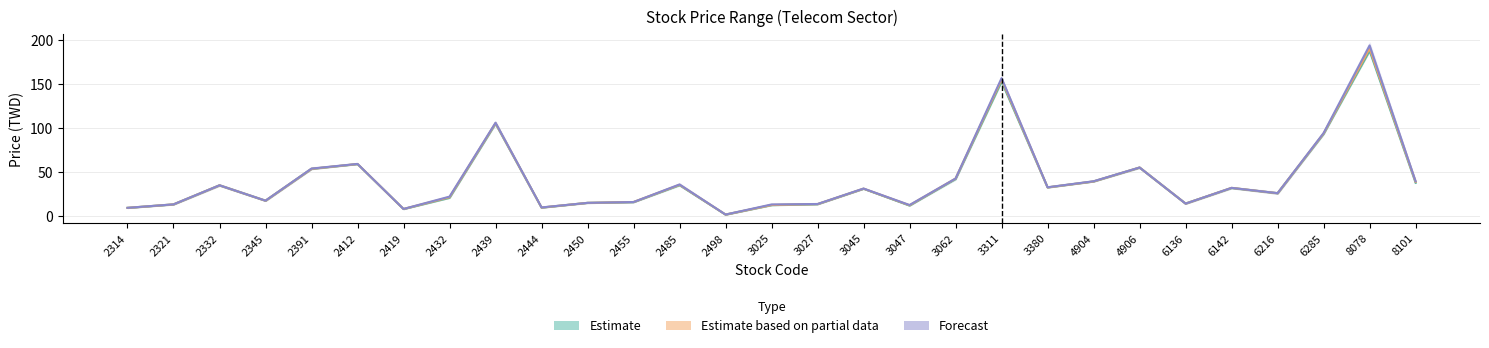

What is the difference between the maximum and minimum values in the Forecast (mid Close-High) series?

191.5